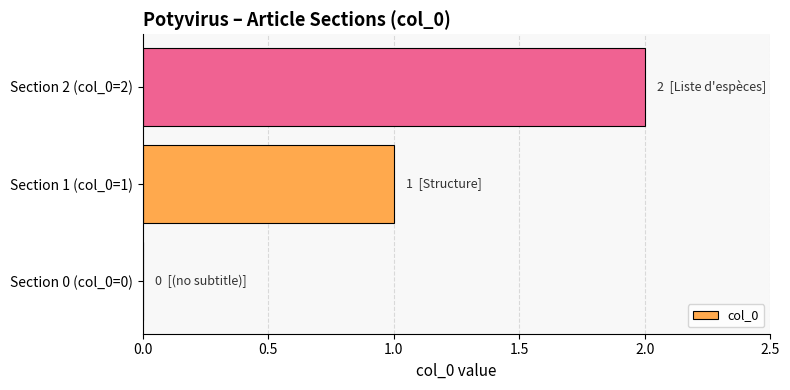

Between Section 1 (col_0=1) and Section 2 (col_0=2), which is larger?

Section 2 (col_0=2)